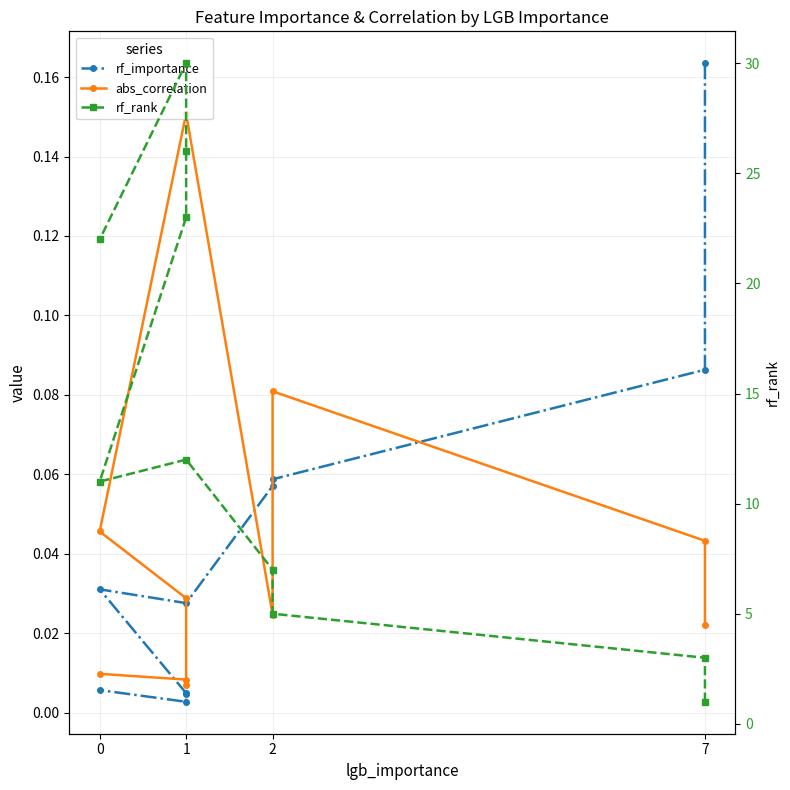

Is it true that rf_rank equals 8.5 at 1?

False